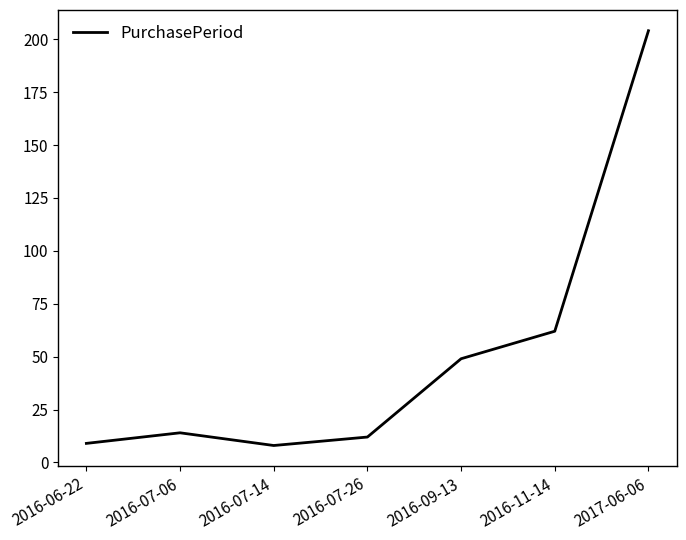

True or false: the data has more than 2 interior local peaks.

False